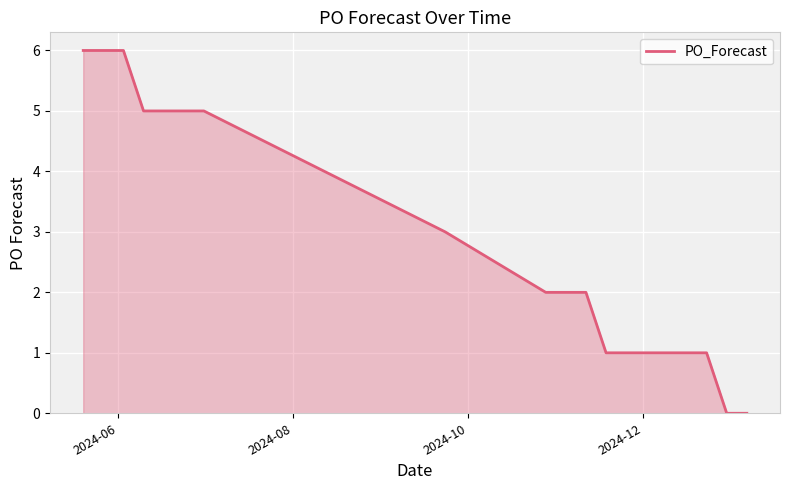

What is the greatest value displayed?

6